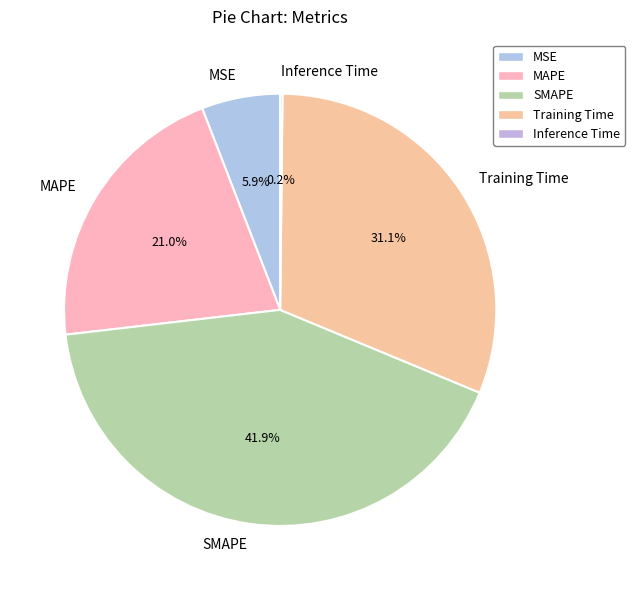

Between MSE and MAPE, which is larger?

MAPE